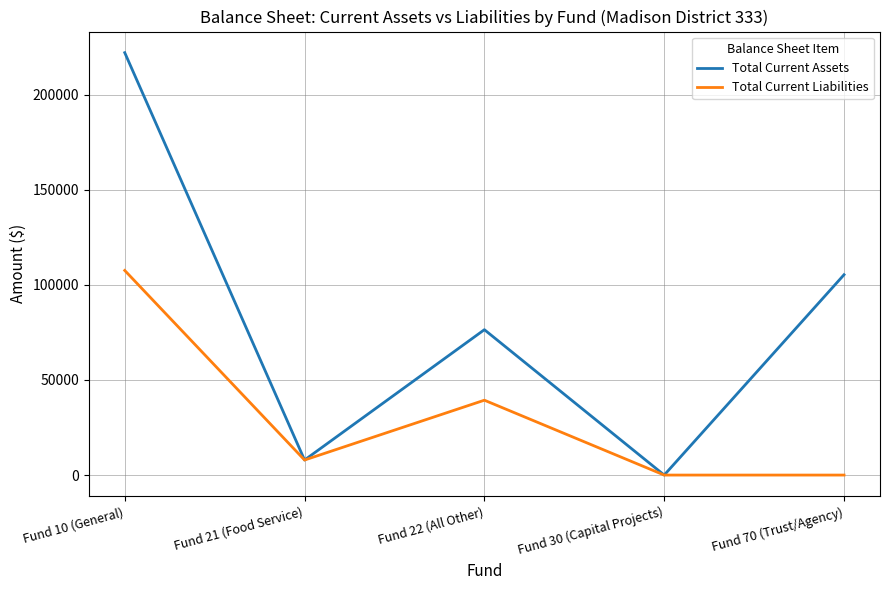

List the labels in order of Total Current Assets value, smallest first.

Fund 30 (Capital Projects), Fund 21 (Food Service), Fund 22 (All Other), Fund 70 (Trust/Agency), Fund 10 (General)